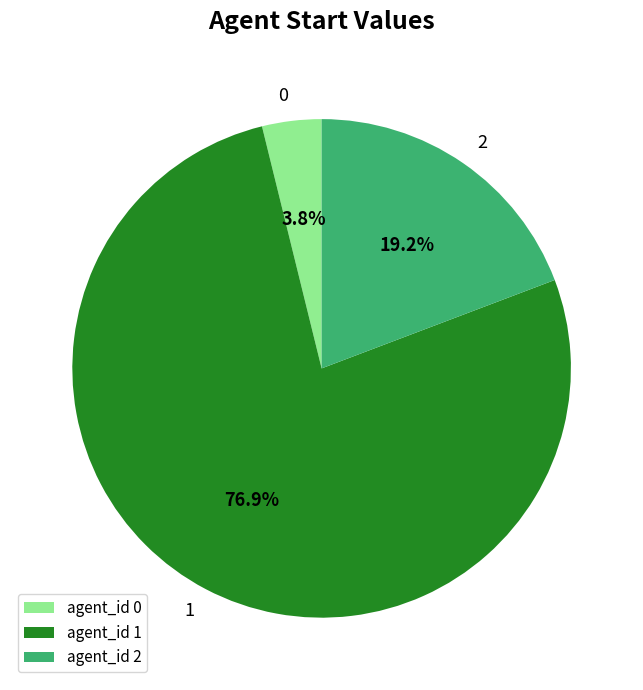

What percentage is NOT represented by 2?

80.8%